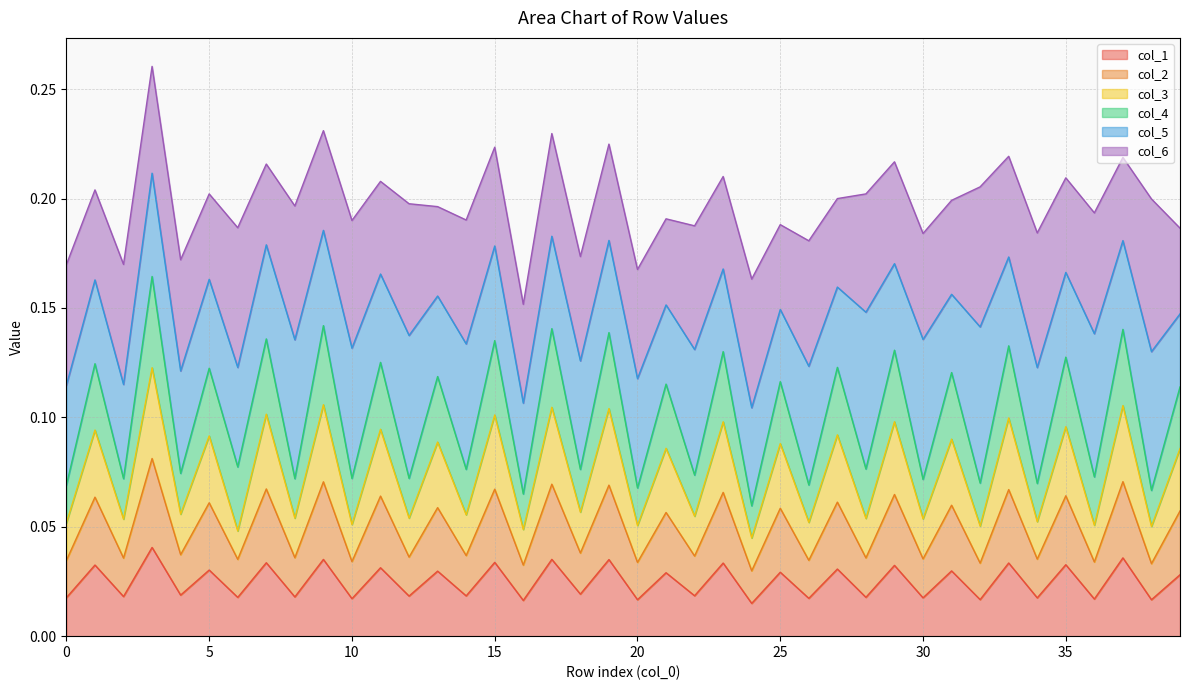

True or false: col_3 and col_1 intersect in this chart.

False